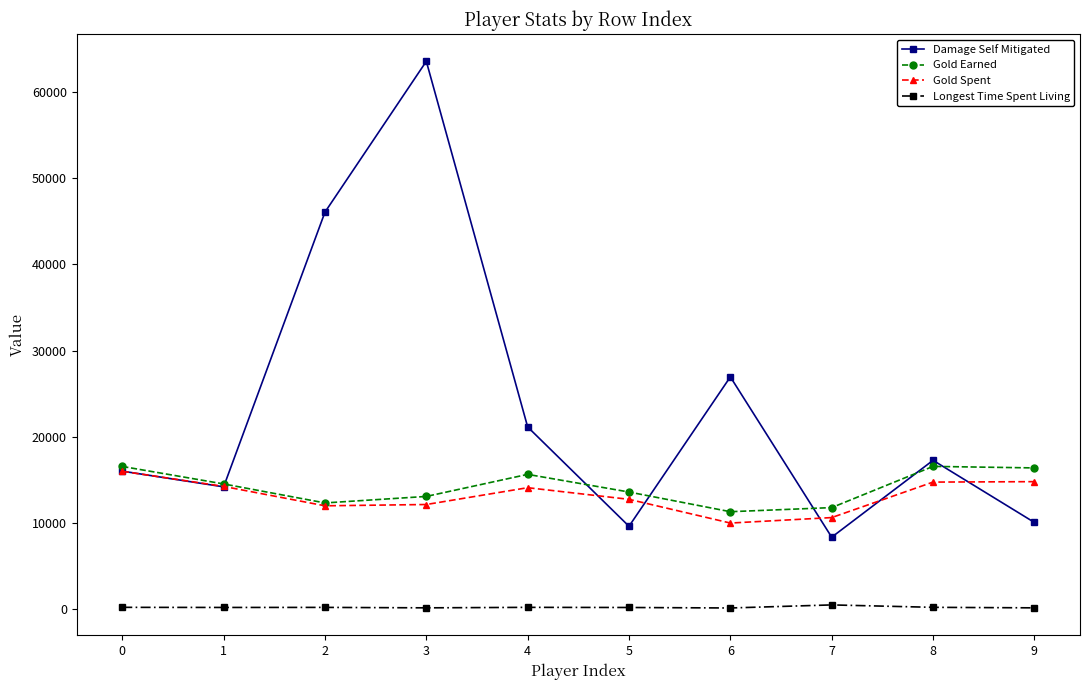

How many lines are shown in the chart?

4